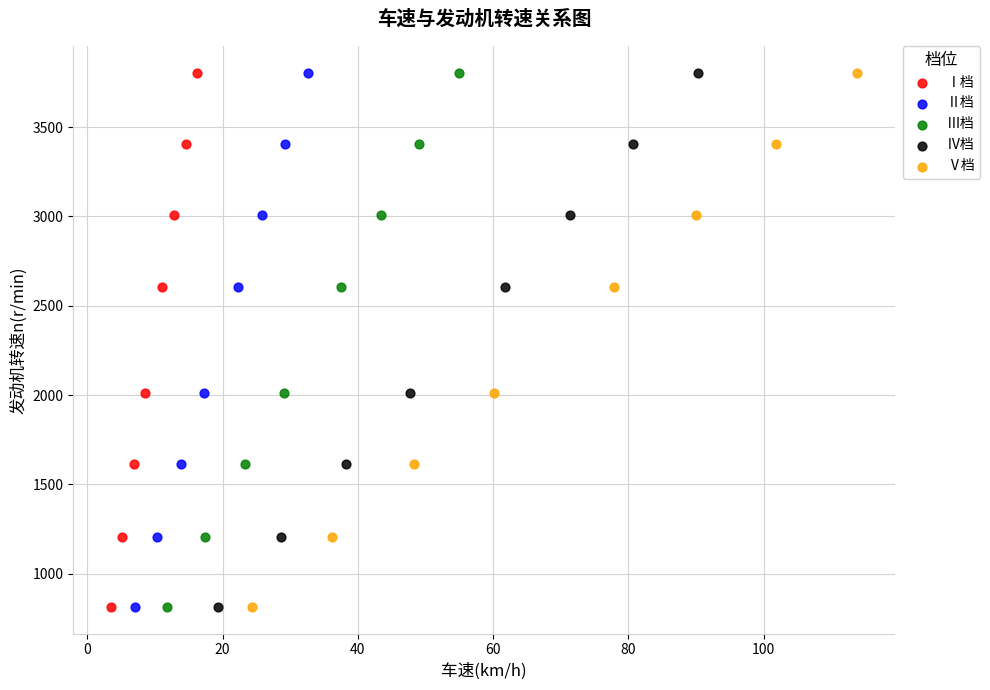

What are all the series names shown in the legend?

Ⅰ档, Ⅱ档, Ⅲ档, Ⅳ档, Ⅴ档